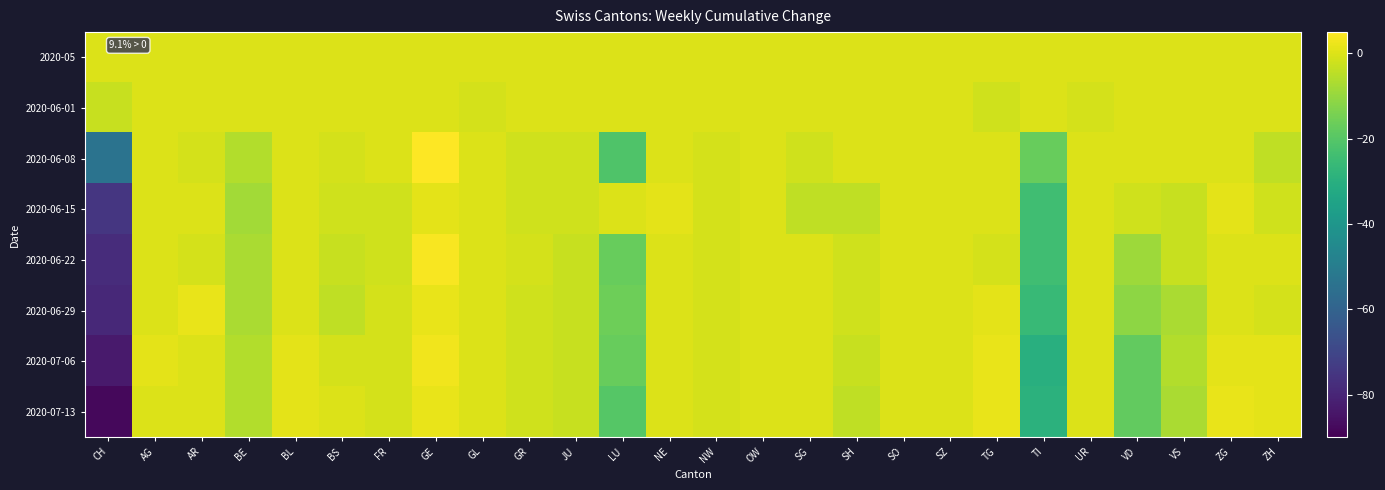

At SZ, list the series in order from smallest to largest.

2020-05, 2020-06-01, 2020-06-08, 2020-06-15, 2020-06-22, 2020-06-29, 2020-07-06, 2020-07-13